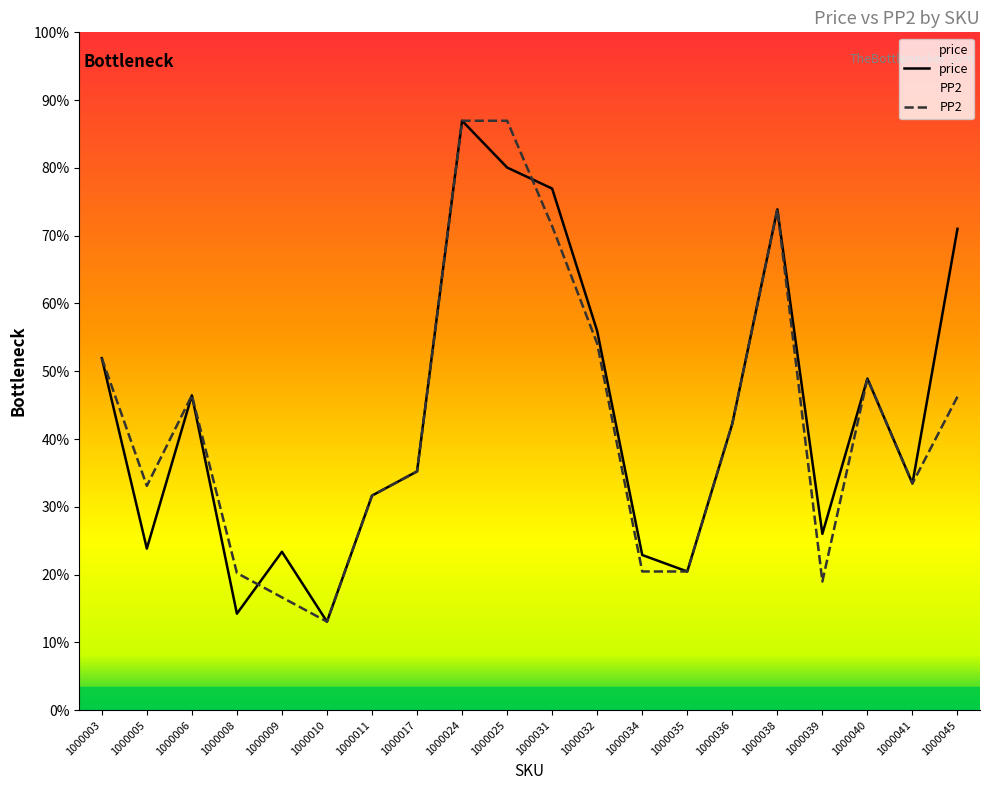

How many distinct data groups are displayed?

2